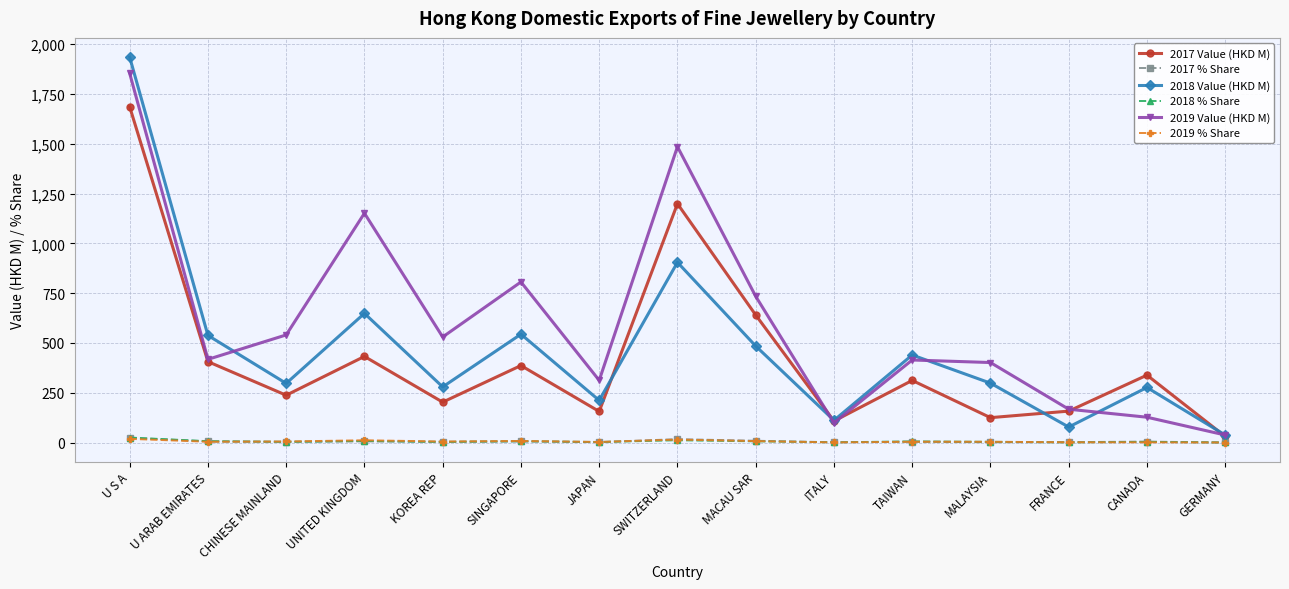

Is the value of 2019 Value (HKD M) at JAPAN greater than the value of 2018 Value (HKD M) at UNITED KINGDOM?

No